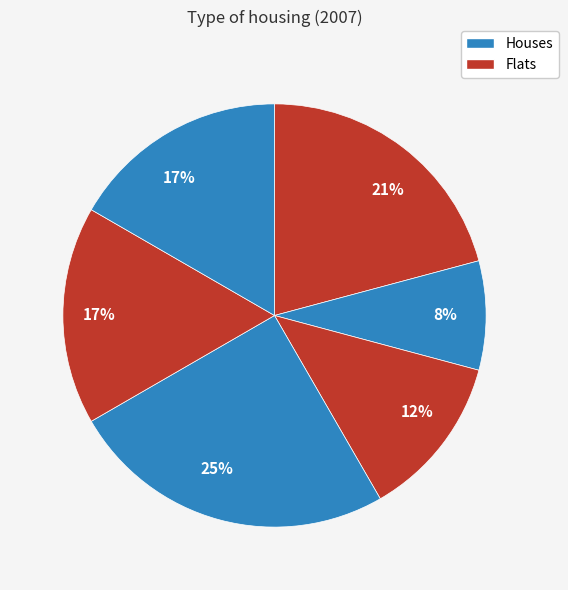

How many segments does this pie chart have?

6